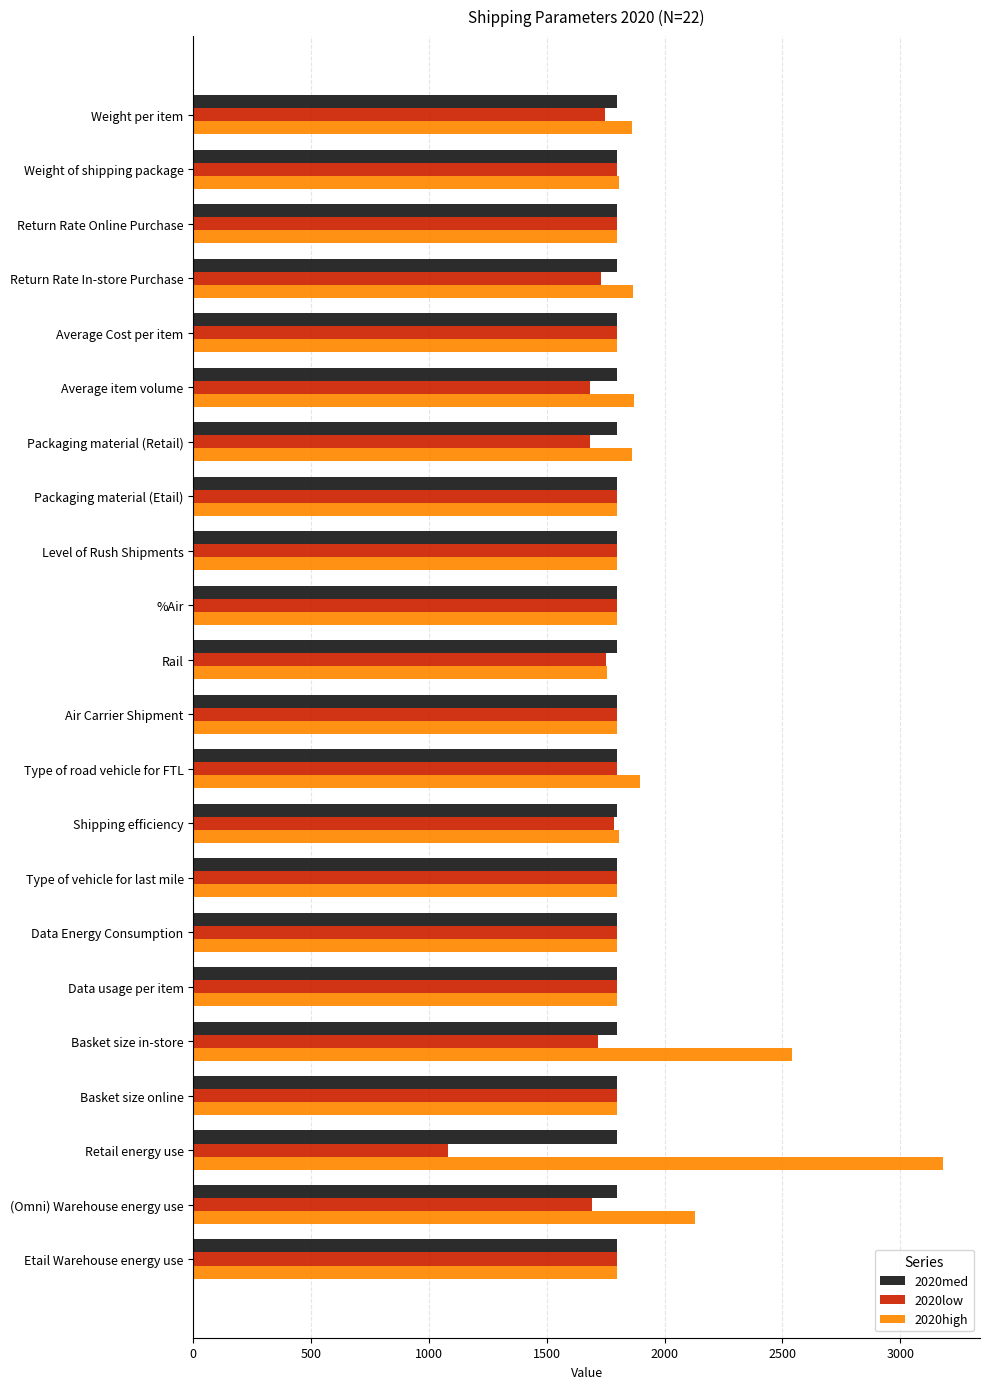

At which label is 2020high closest to 2467?

Basket size in-store